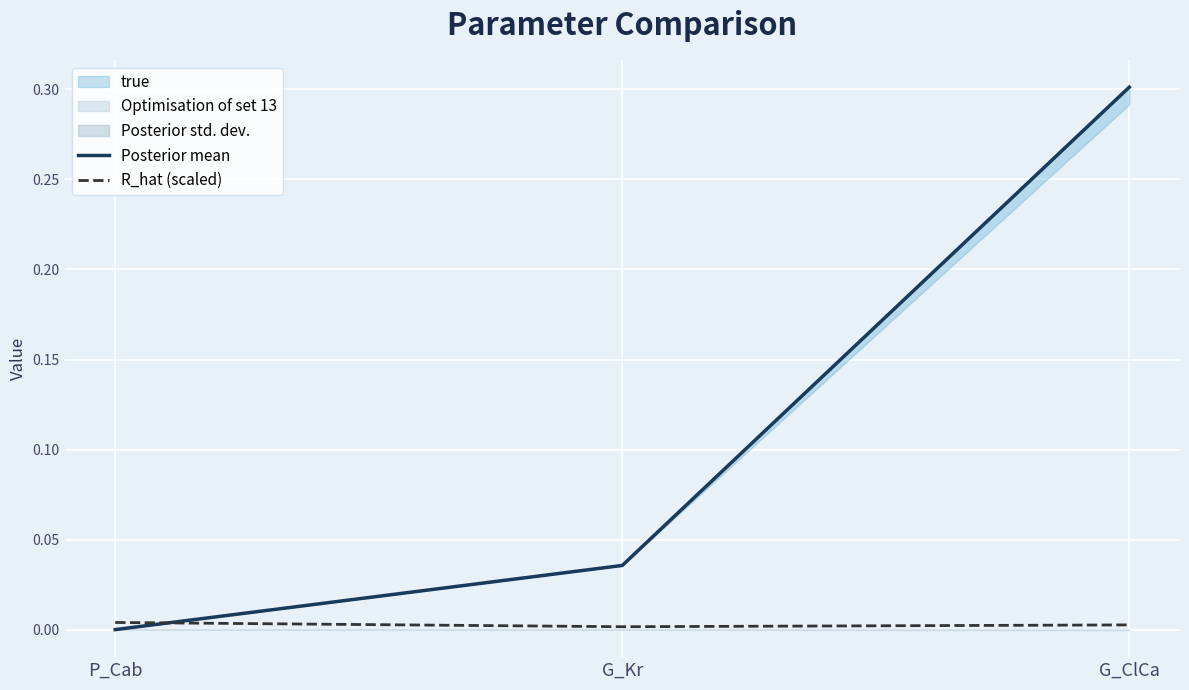

Is it true that R_hat (scaled) equals 0.0 at G_ClCa?

False